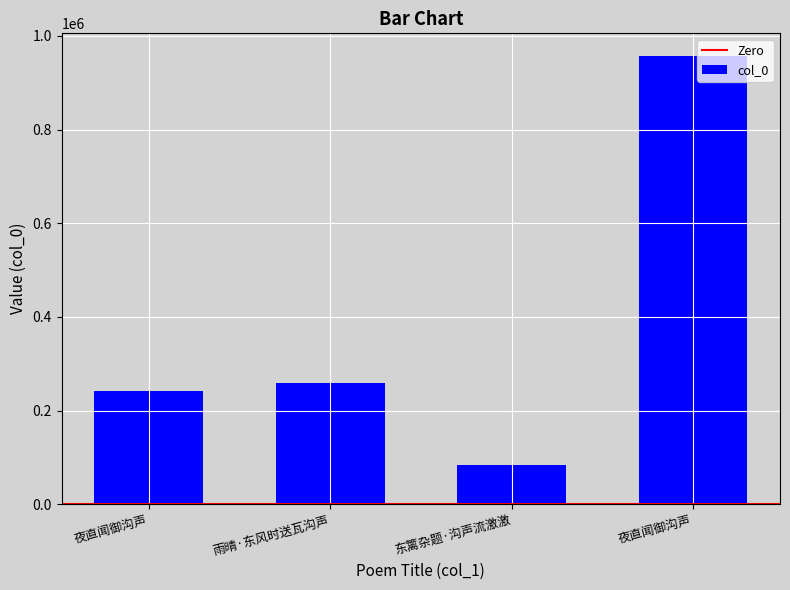

What is the difference between the second highest and minimum values?

175231